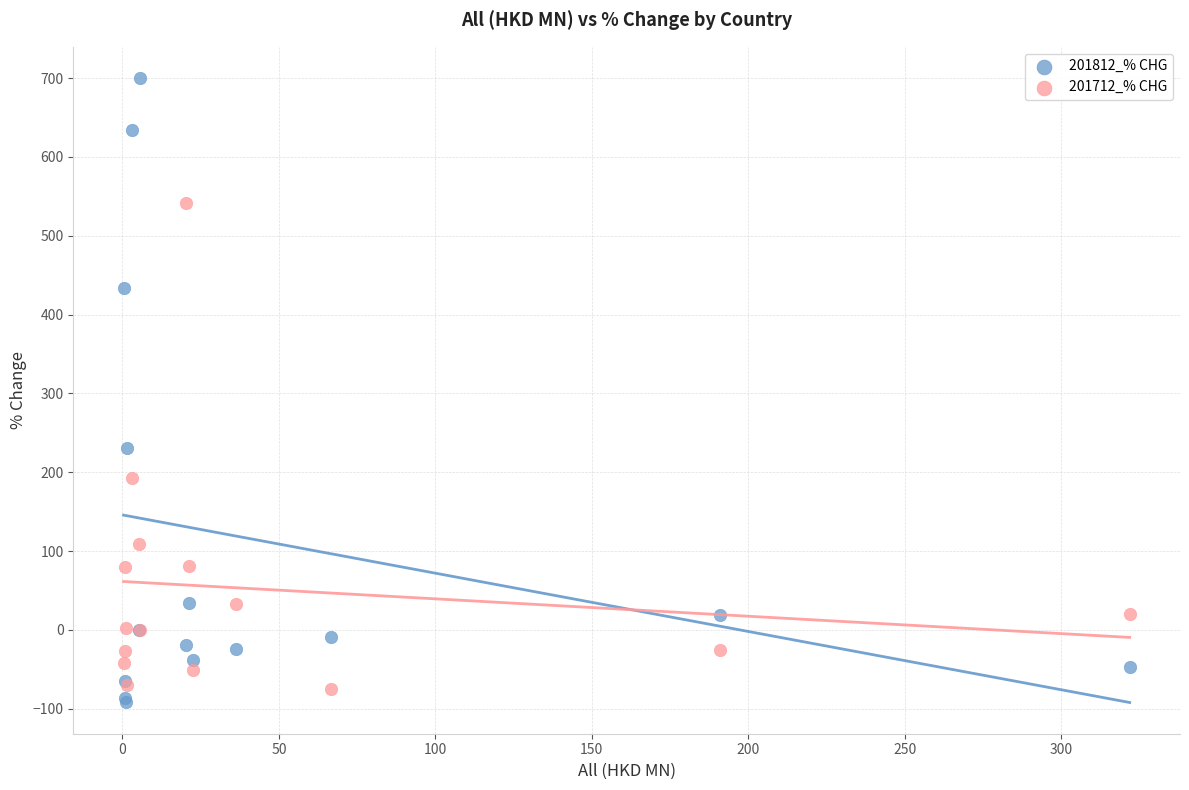

Which series reaches the minimum Y coordinate?

201812_% CHG